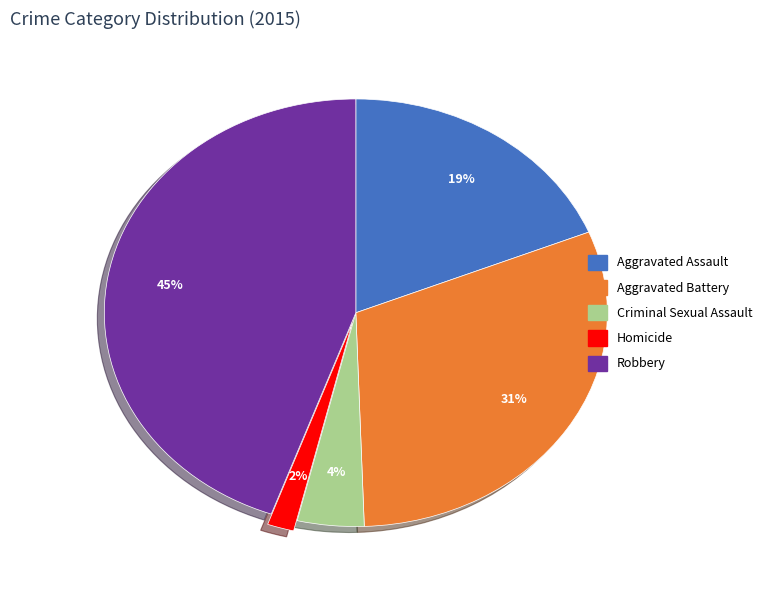

Do Aggravated Assault and Criminal Sexual Assault together represent more than half of the pie?

No